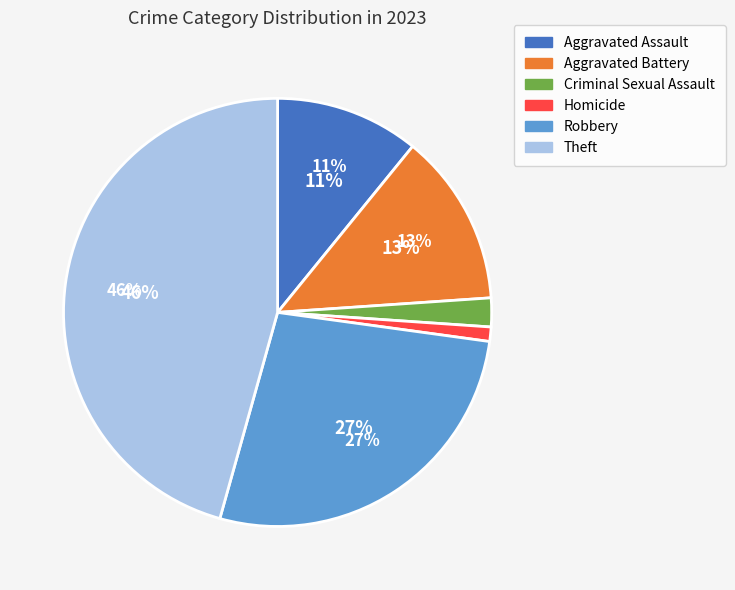

Does Theft account for over 50% of the chart?

No